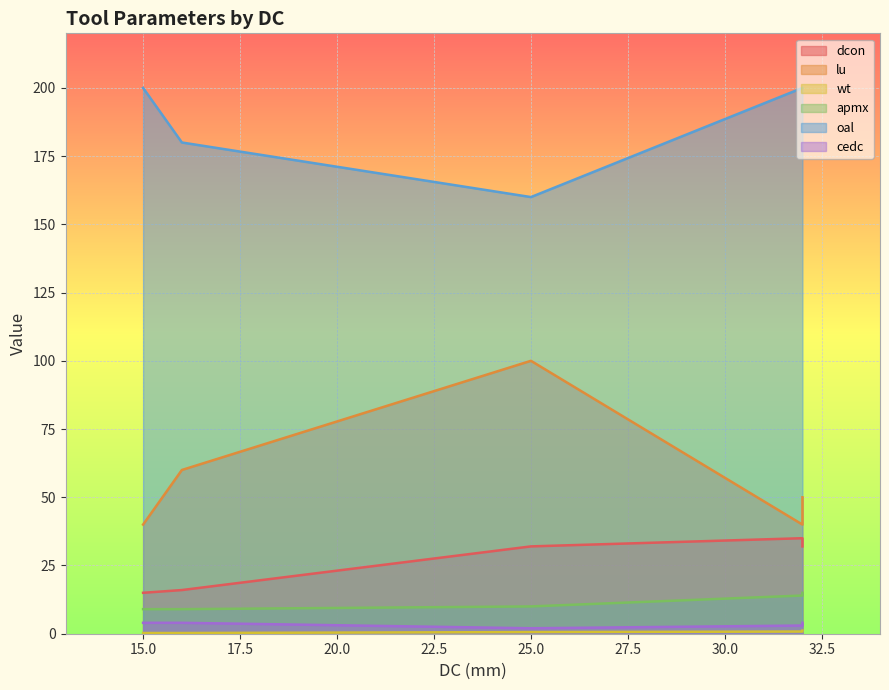

True or false: lu has more than 0 interior local peaks.

True